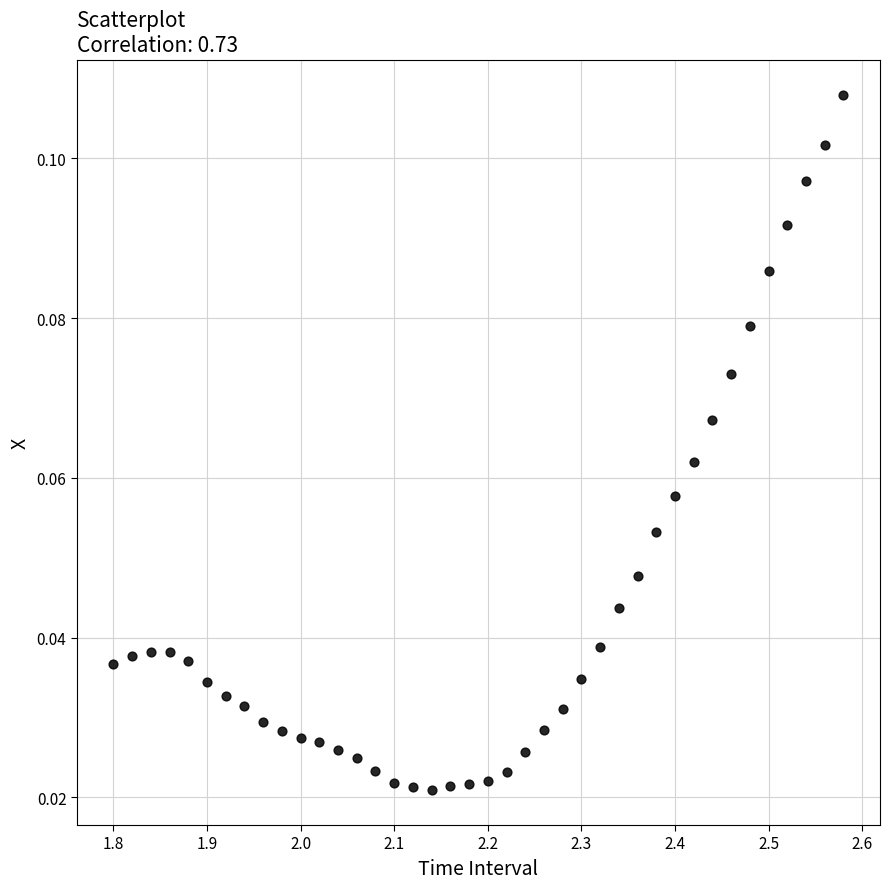

What is the range of X values (max minus min)?

0.8